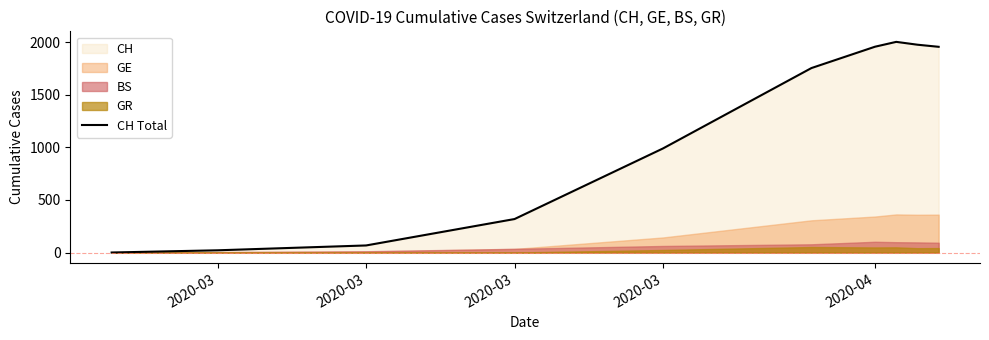

Does the chart display data point markers on the line(s)?

No